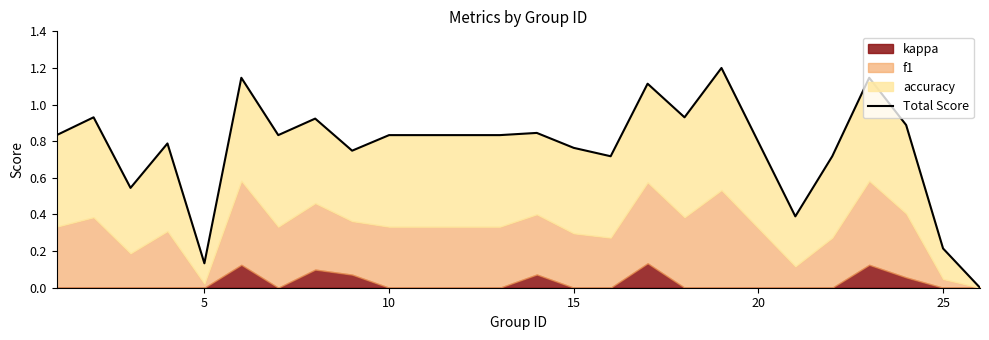

The value at 17 is 2.0. True or false?

False